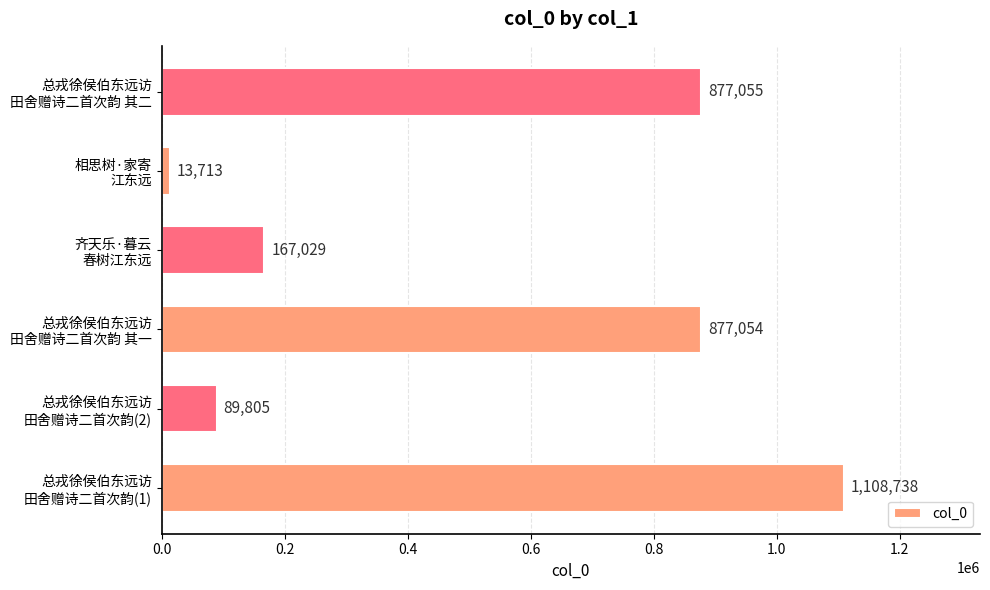

What is the difference between the second highest and minimum values?

863342